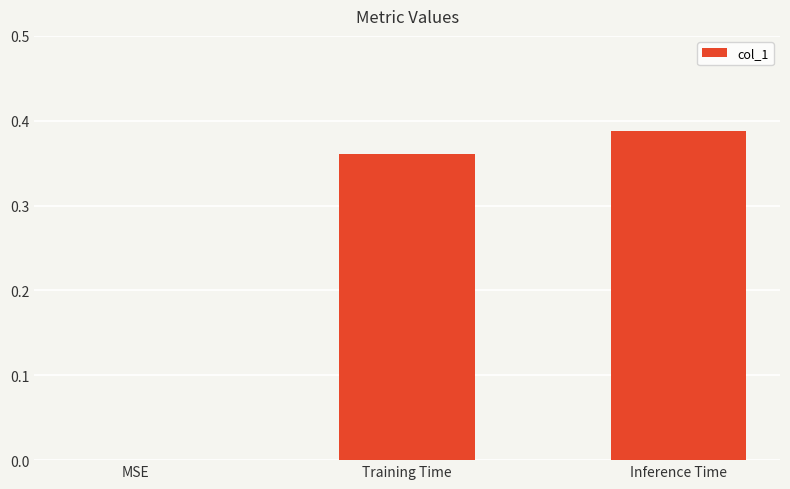

What is the sum of all values?

0.7